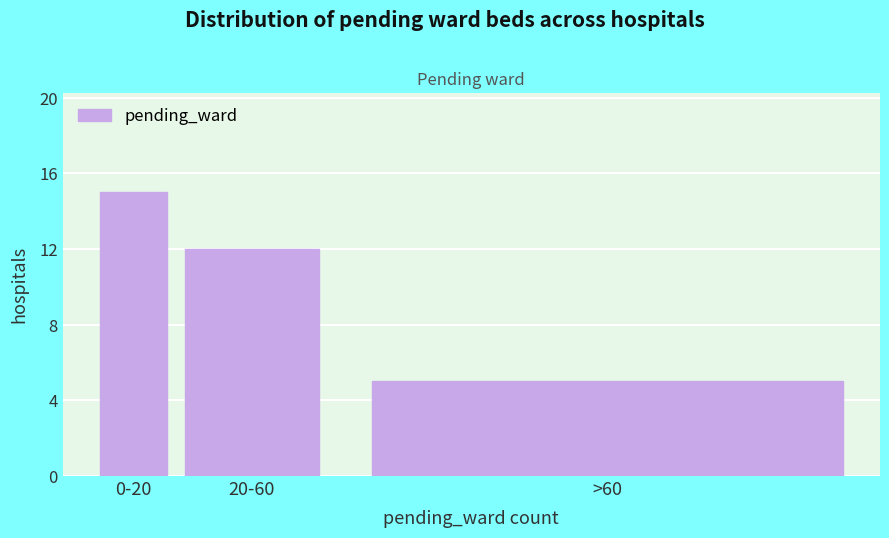

Reading left to right, what are all the values shown in this chart?

15	12	5